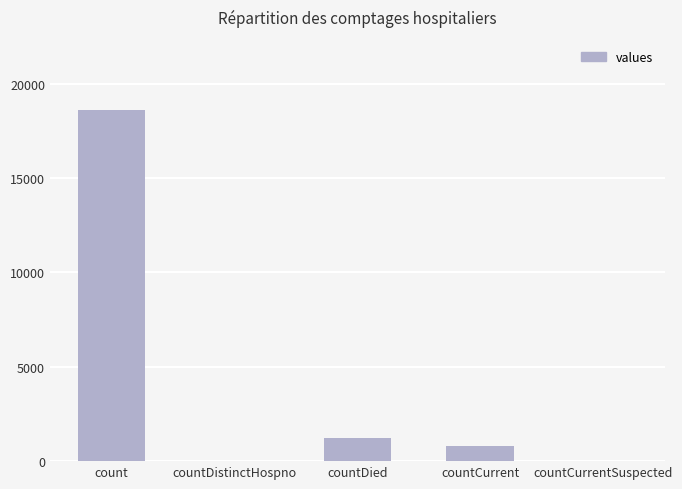

True or false: the data shows 18615 at count.

True